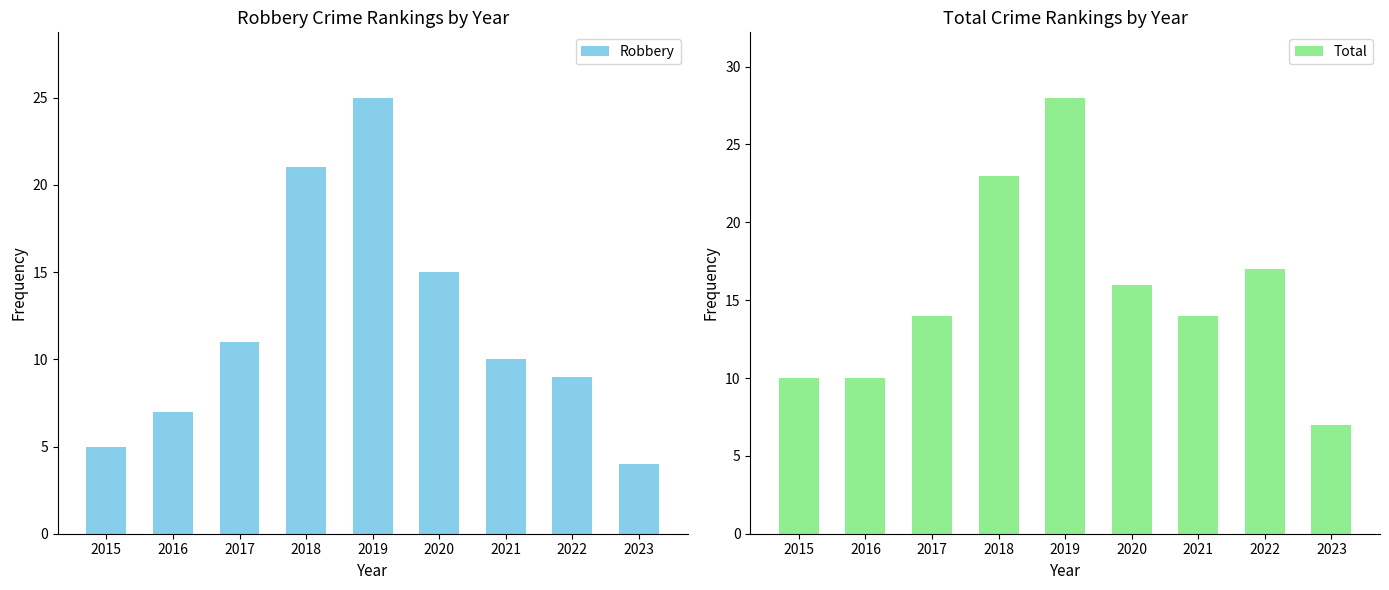

What is the total value across all series at 2020?

31